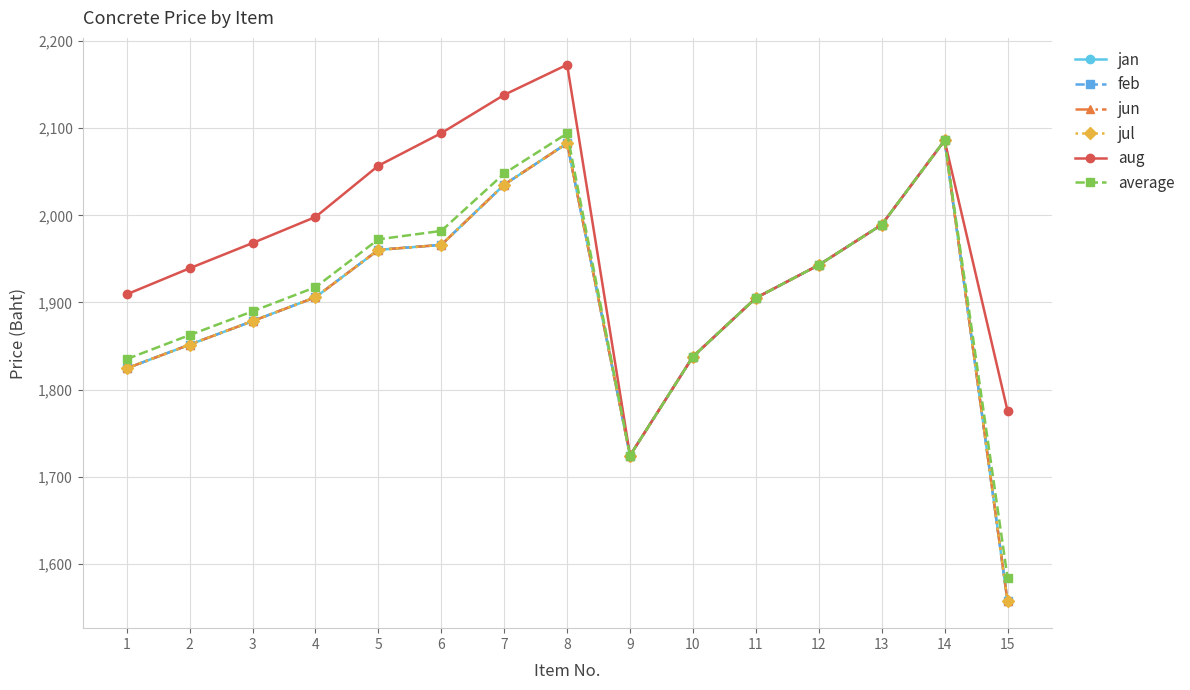

Reading left to right, what are all the values shown in this chart?

jan: 1824.4	1851.6	1878.6	1906.0	1960.4	1966.1	2035.2	2082.8	1724.3	1837.8	1905.1	1943.0	1989.2	2086.0	1556.9
feb: 1824.4	1851.6	1878.6	1906.0	1960.4	1966.1	2035.2	2082.8	1724.3	1837.8	1905.1	1943.0	1989.2	2086.0	1556.9
jun: 1824.4	1851.6	1878.6	1906.0	1960.4	1966.1	2035.2	2082.8	1724.3	1837.8	1905.1	1943.0	1989.2	2086.0	1556.9
jul: 1824.4	1851.6	1878.6	1906.0	1960.4	1966.1	2035.2	2082.8	1724.3	1837.8	1905.1	1943.0	1989.2	2086.0	1556.9
aug: 1909.3	1939.2	1968.2	1998.1	2057.0	2094.4	2138.3	2172.9	1724.3	1837.8	1905.1	1943.0	1989.2	2086.0	1775.7
average: 1835.0	1862.6	1889.8	1917.5	1972.5	1982.1	2048.1	2094.1	1724.3	1837.8	1905.1	1943.0	1989.2	2086.0	1584.3